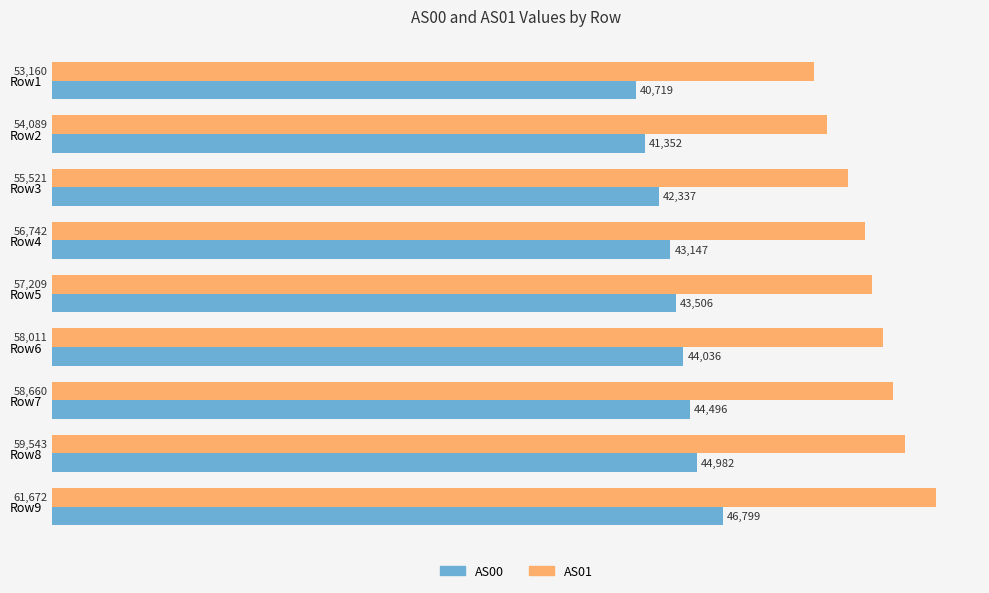

At which category is the sum across all series the highest?

Row9